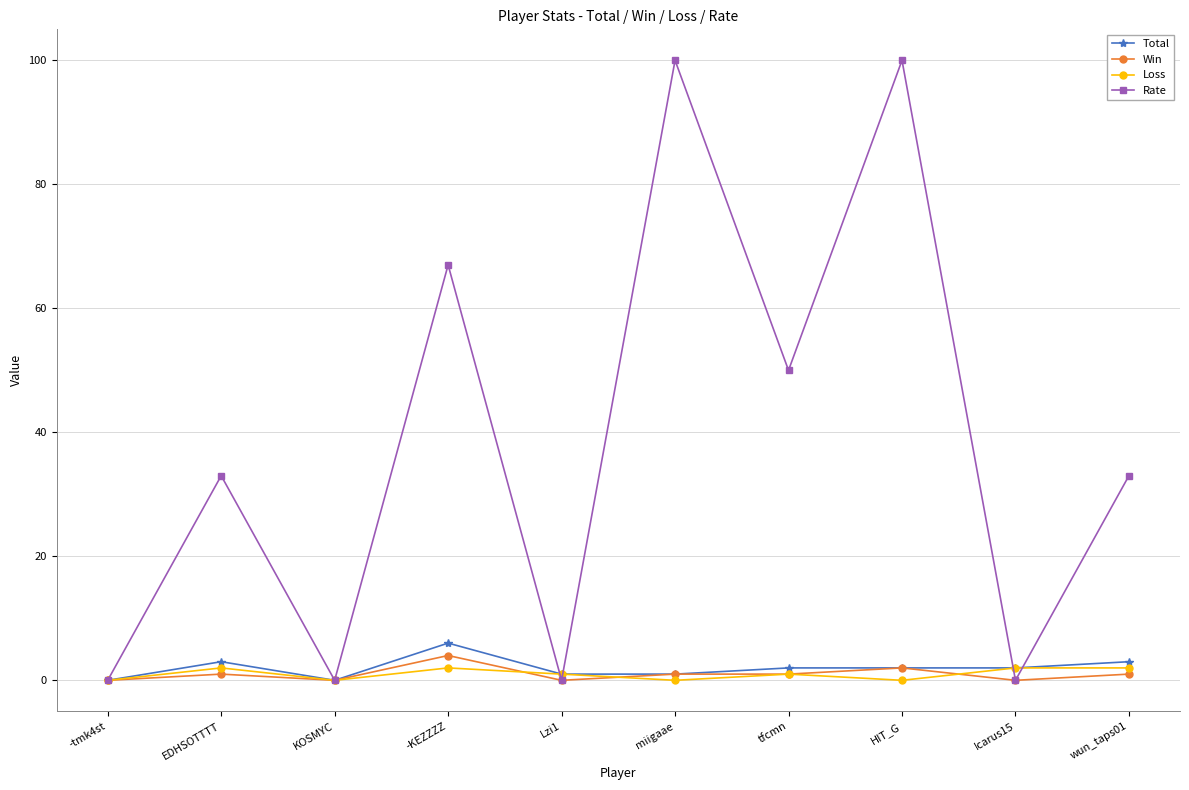

What is the difference between the highest and lowest values at -KEZZZZ?

65